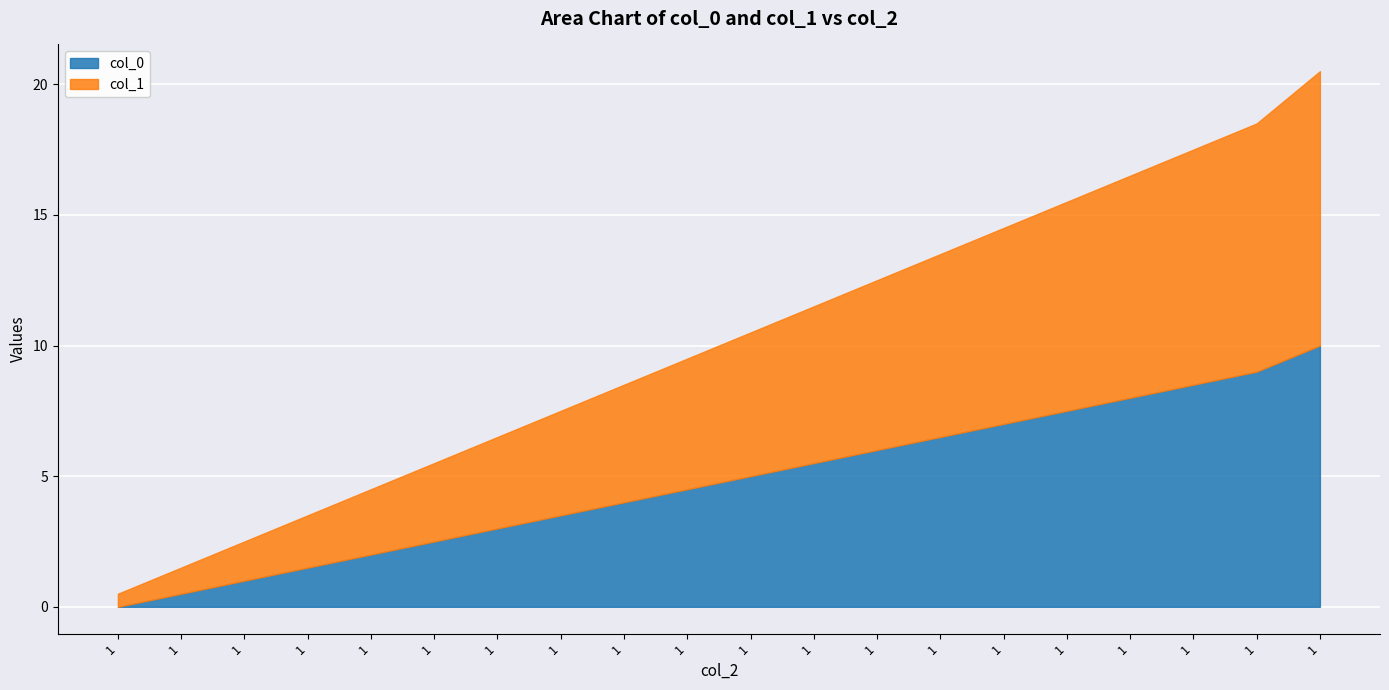

What is the total value across all series at 1?

0.5